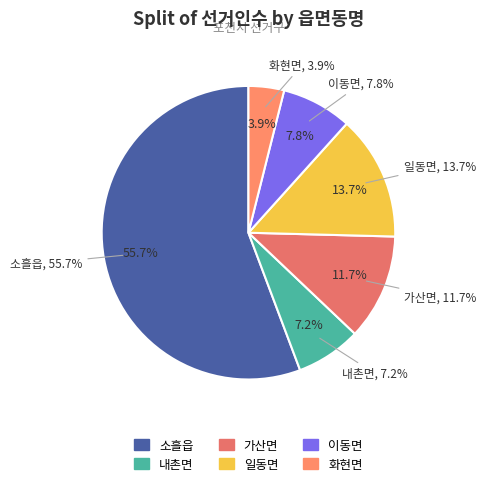

What is the change in value from 일동면 to 이동면?

-3707